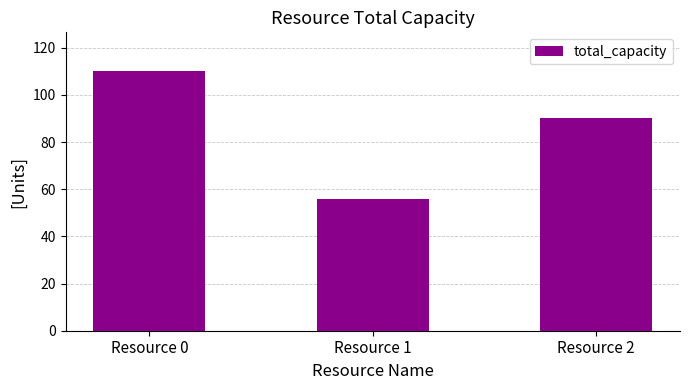

Rank the categories by value from lowest to highest.

Resource 1, Resource 2, Resource 0